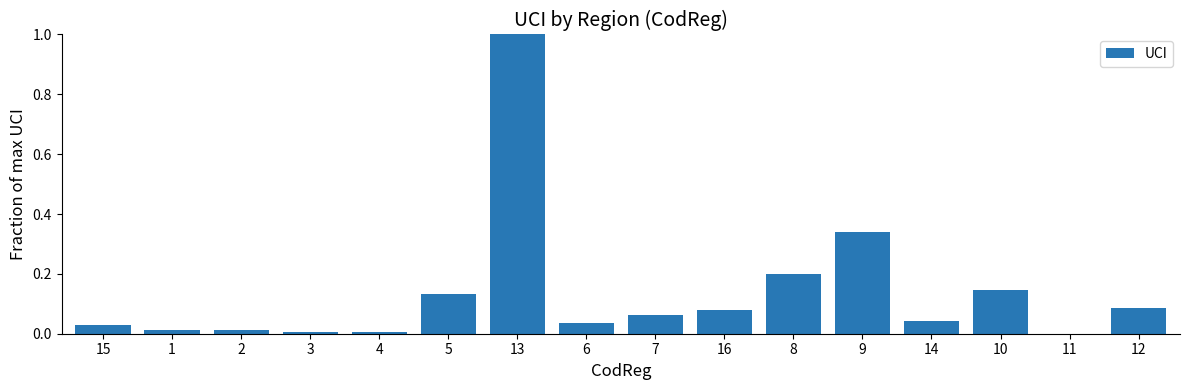

What is the sum of all values?

2.2